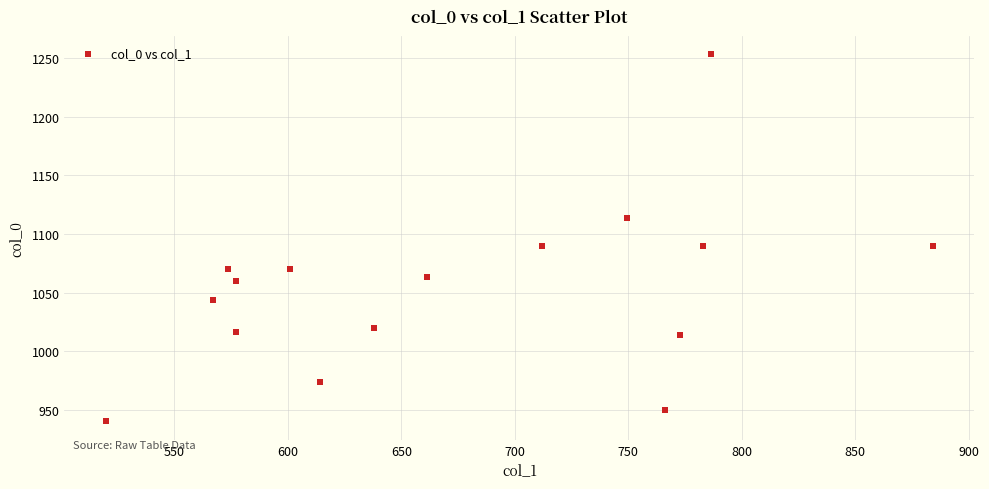

What is the range of Y values (max minus min)?

313.3